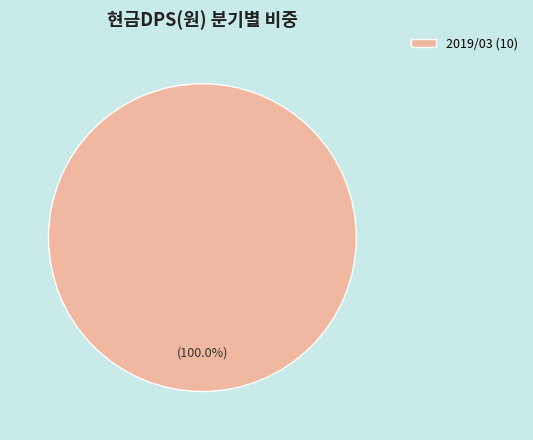

How many segments does this pie chart have?

1